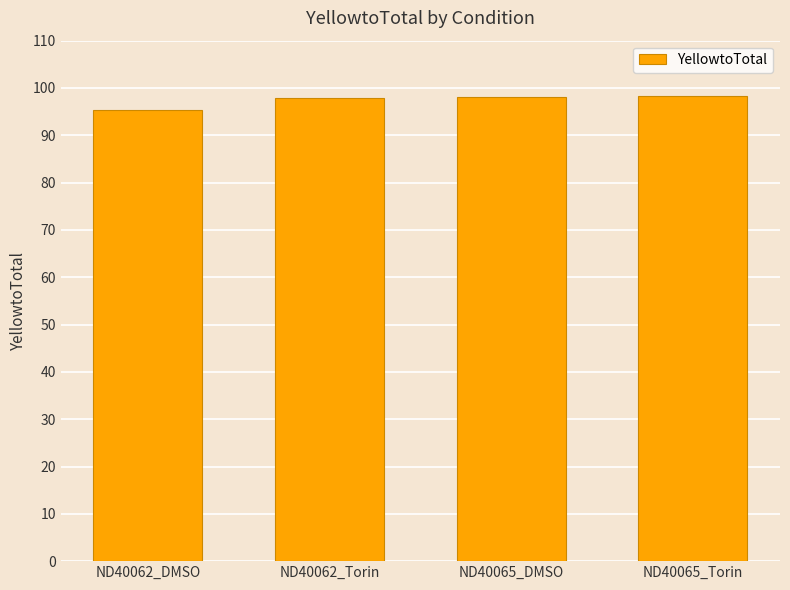

At which label is the value closest to 96?

ND40062_DMSO